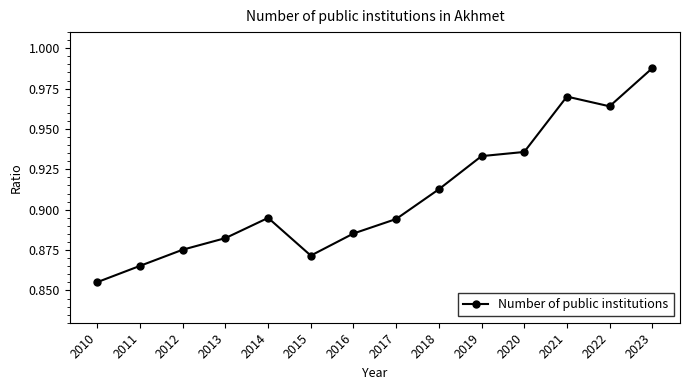

At which category does the chart reach its peak across all series?

2023